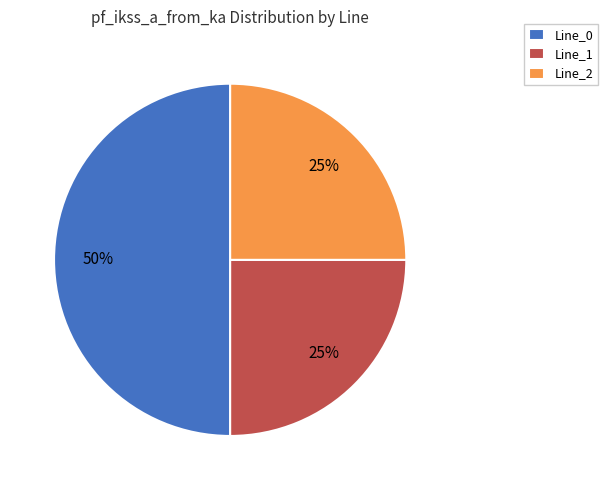

To the nearest percent, what portion does Line_1 represent?

25%